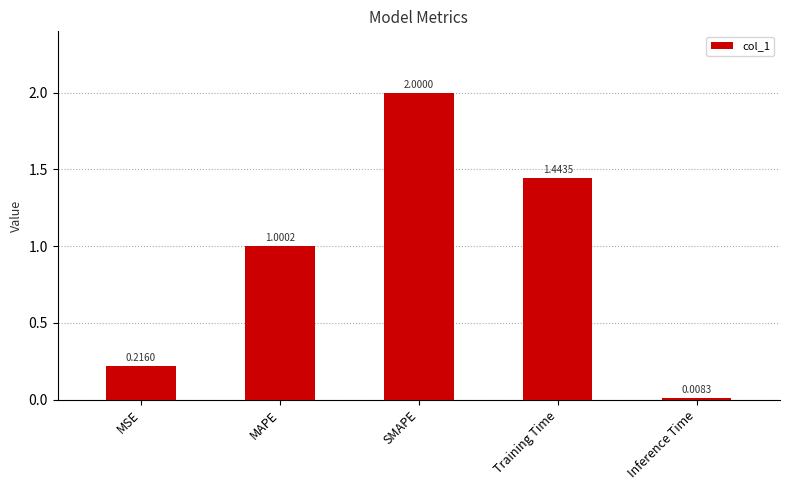

Which has a higher value, MSE or MAPE?

MAPE